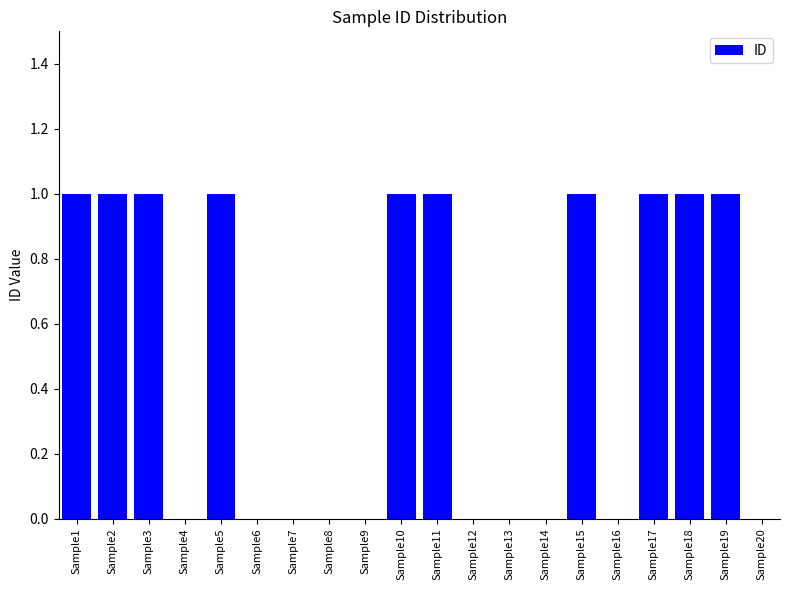

Is it true that the value at Sample4 is 0?

True